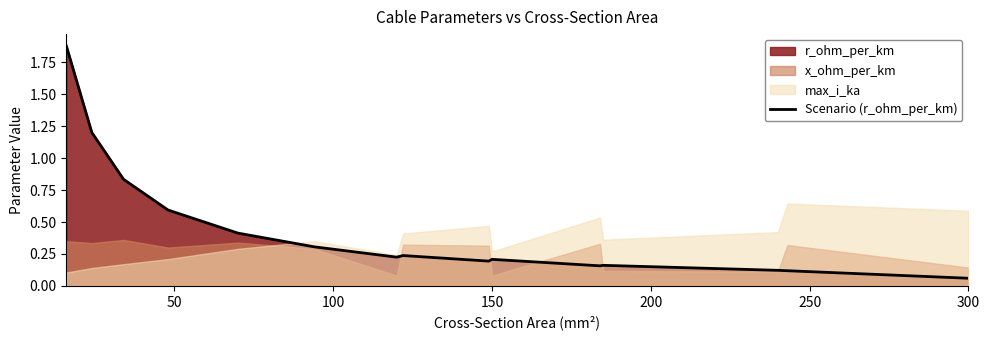

Does the chart have visible grid lines?

No